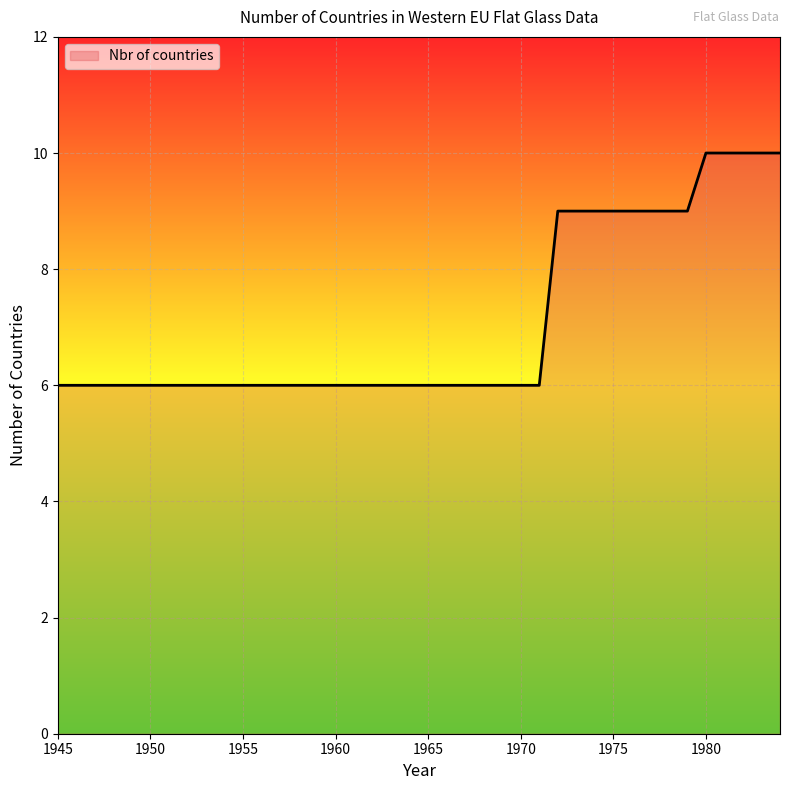

What is the difference between the maximum and minimum values?

4